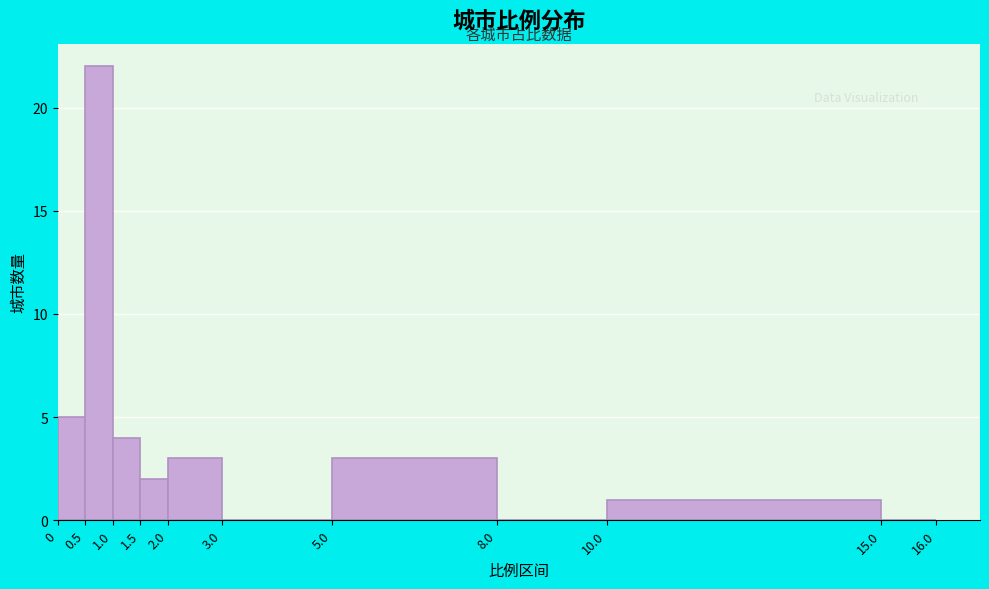

What is the height of the bar covering 2.0 to 3.0 on the x-axis? The values are not printed on the chart, so give them approximately, as read against the axis.

3